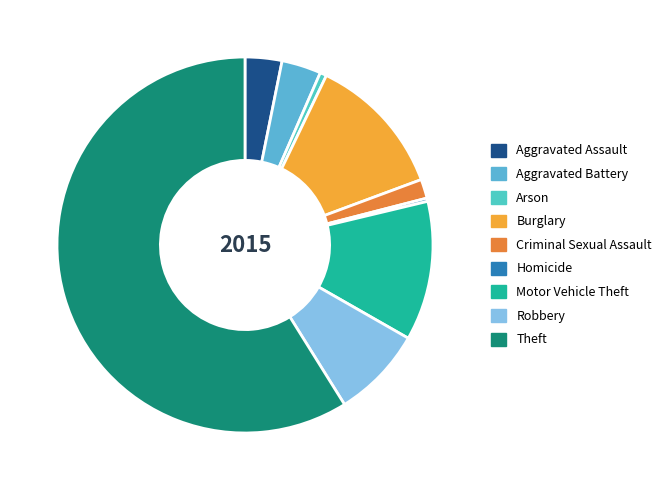

How many slices are in this pie chart?

9